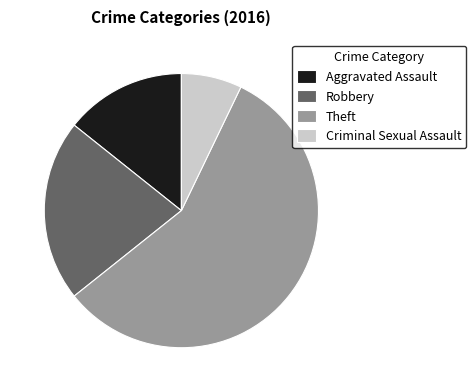

How many slices are in this pie chart?

4